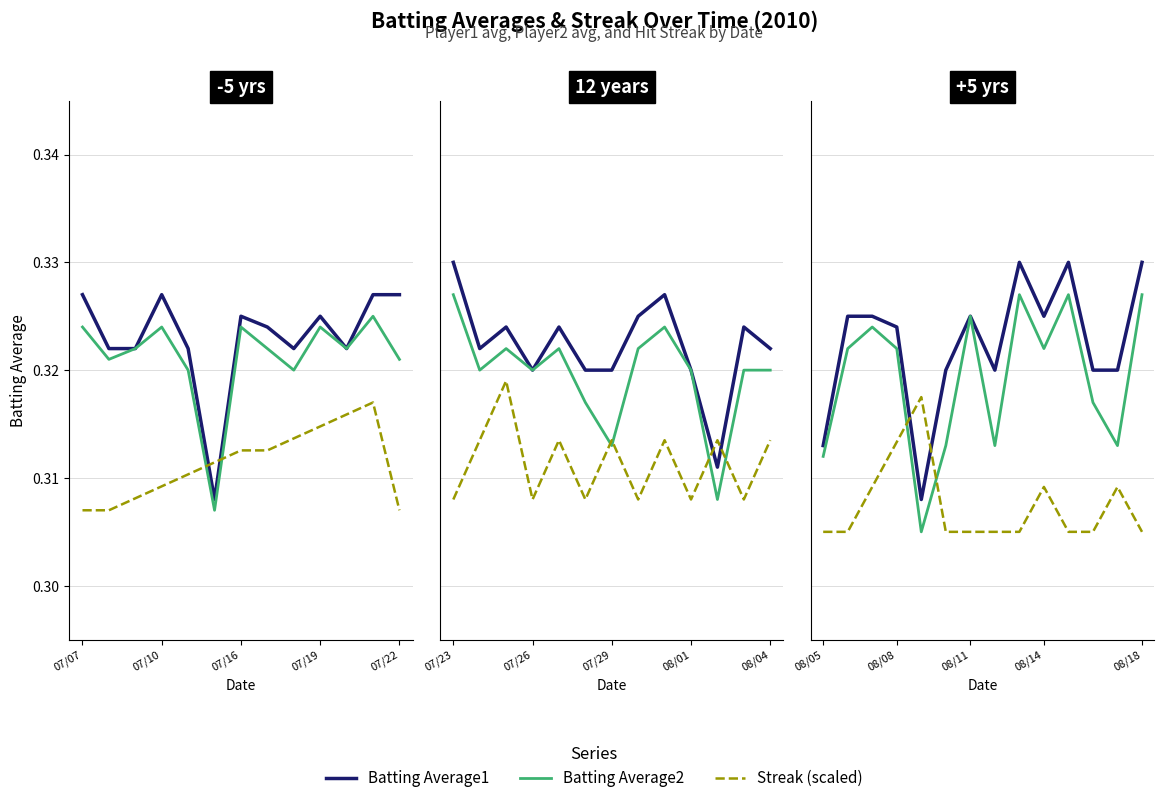

What is the average value of the Batting Average1 series?

0.3